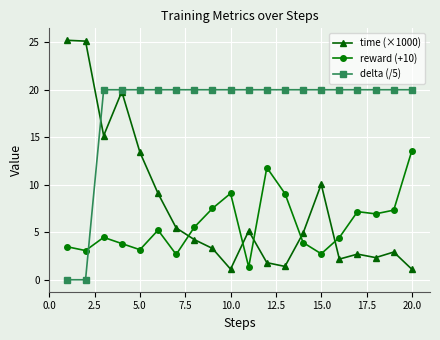

True or false: reward (+10) and time (×1000) intersect in this chart.

True